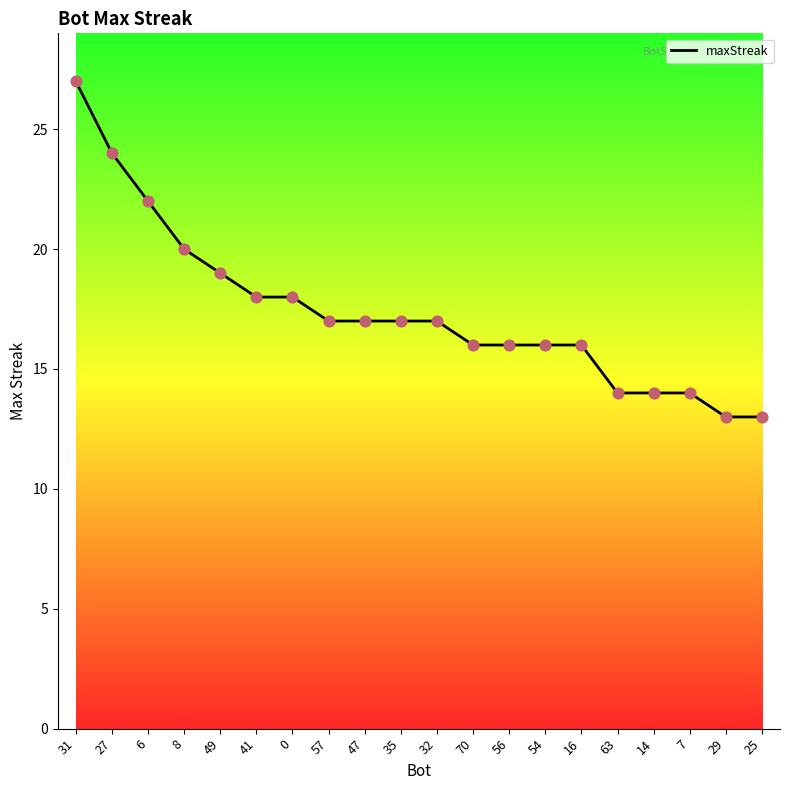

Which has a higher value, 41 or 27?

27